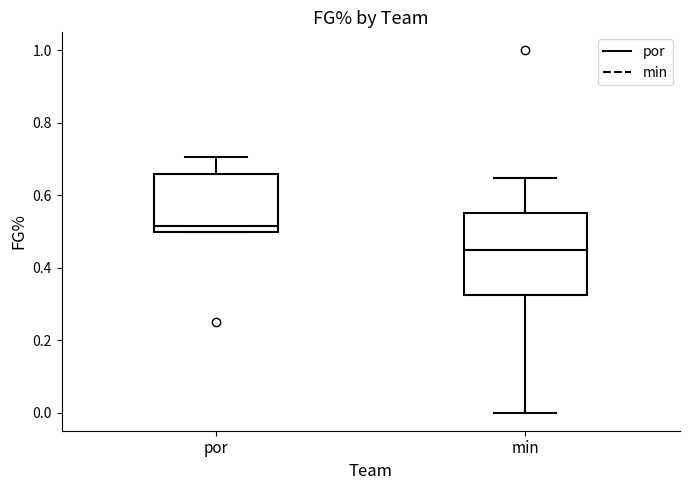

Where is the lower edge of the box for min on the y-axis? The values are not printed on the chart, so give them approximately, as read against the axis.

0.32